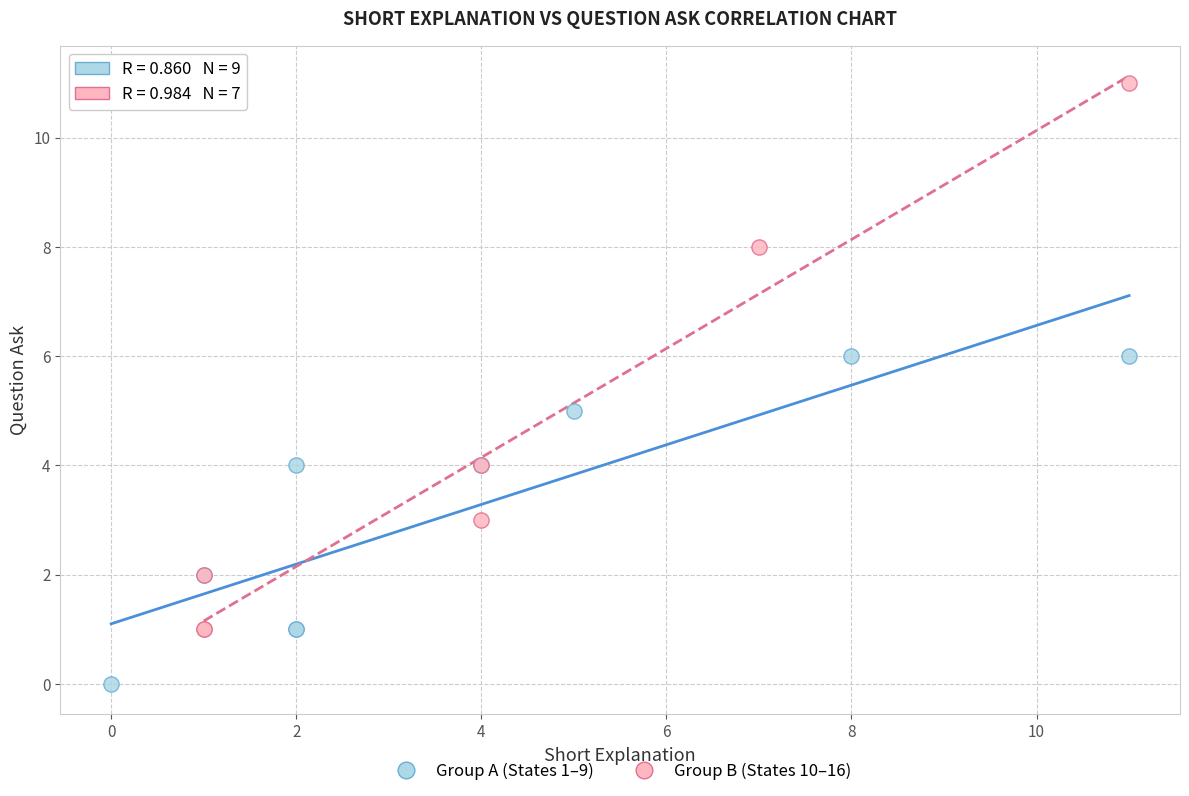

Which series has the widest spread of Y values?

Group B (States 10–16)